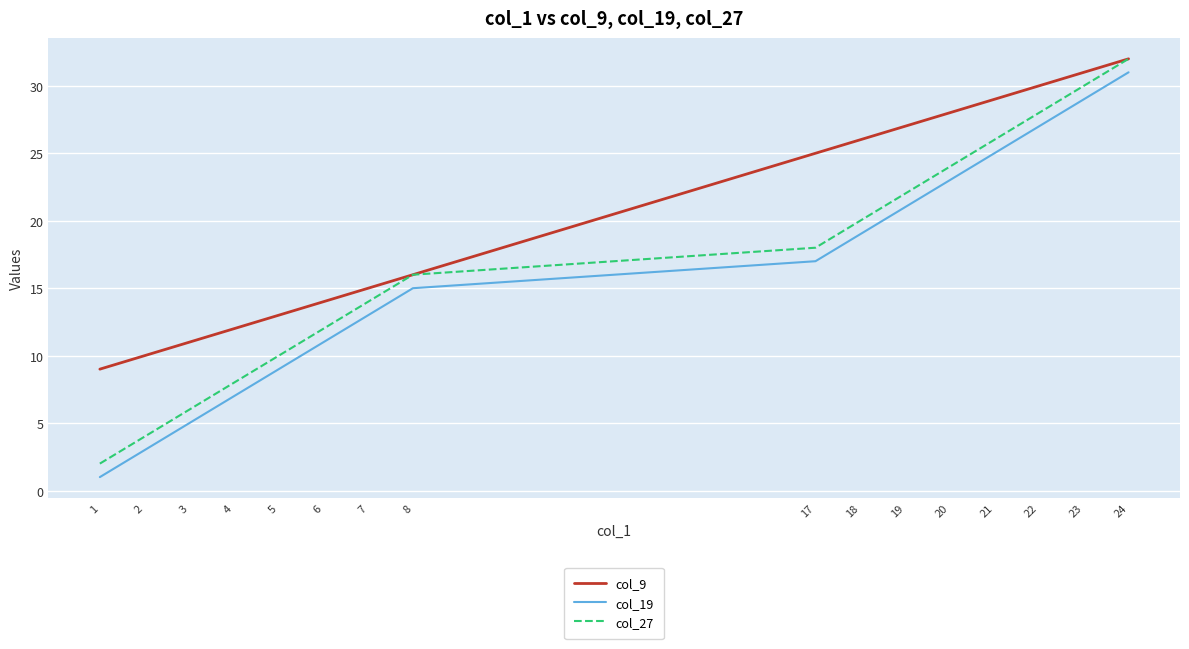

Is it true that col_9 equals 46 at 23?

False